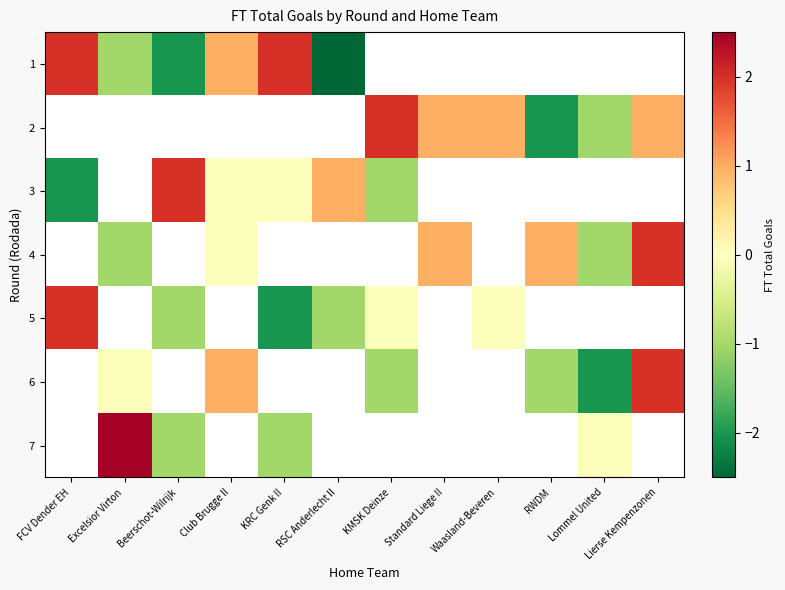

The value of 5 at FCV Dender EH is 2.0. True or false?

True